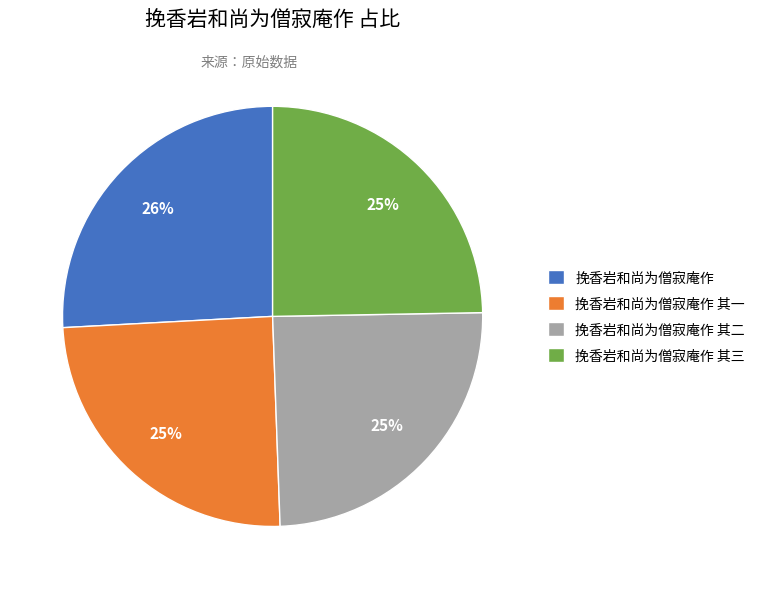

Is 挽香岩和尚为僧寂庵作 其一 the majority of the pie?

No